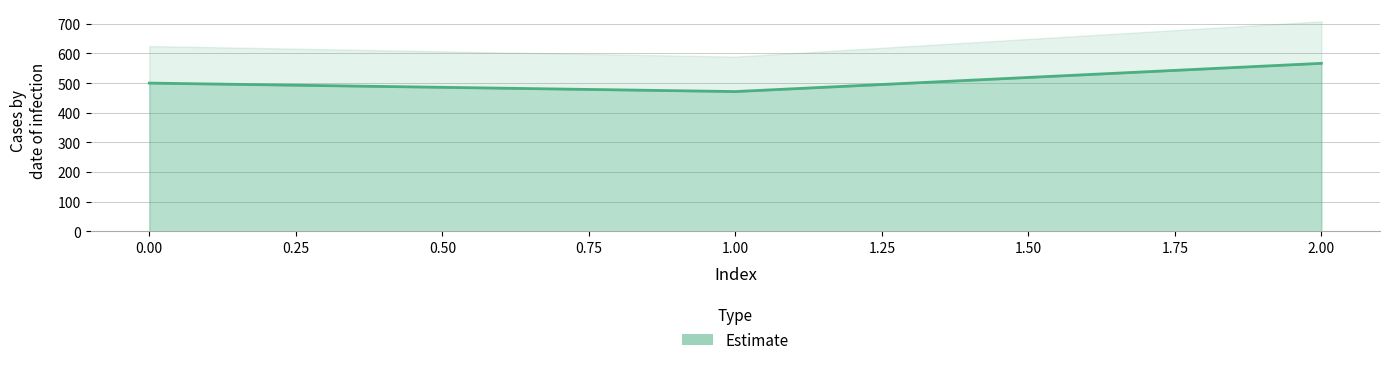

Does the chart display data point markers on the line(s)?

No